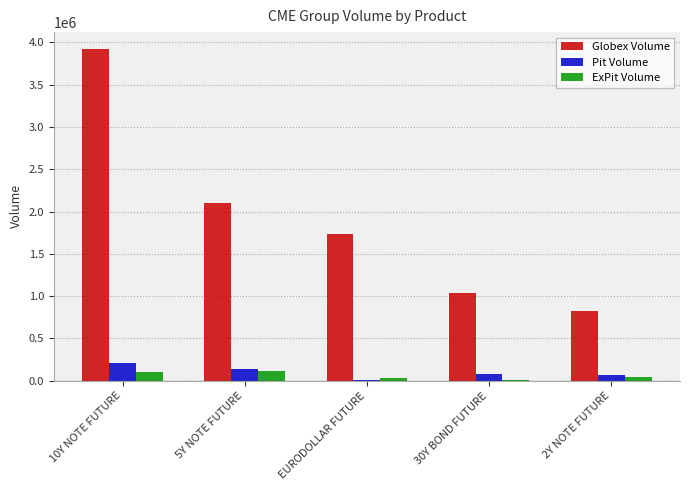

How many categories are shown in the chart?

5